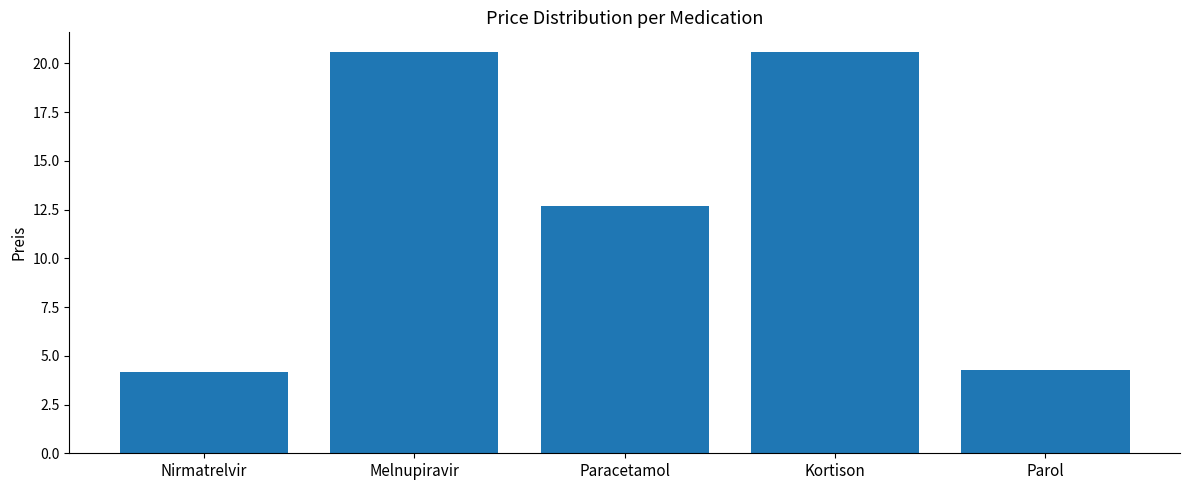

Is it true that the value at Kortison is 10.3?

False